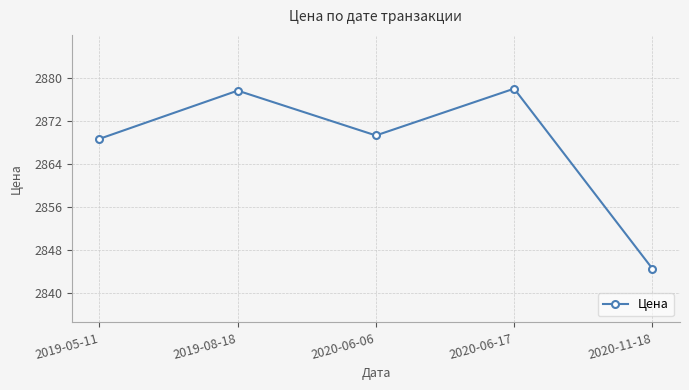

How many points are lower than both their immediate neighbors (excluding endpoints)?

1